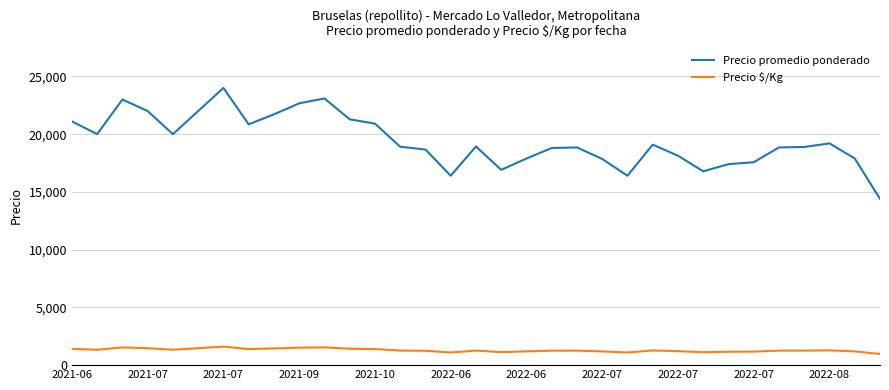

How many series are shown in this chart?

2